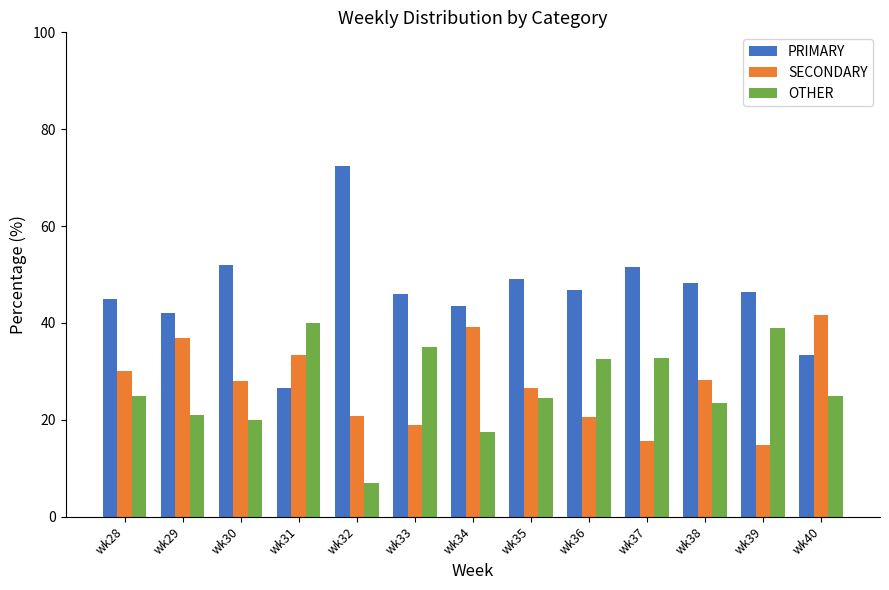

Rank the series at wk39 from highest to lowest value.

PRIMARY, OTHER, SECONDARY